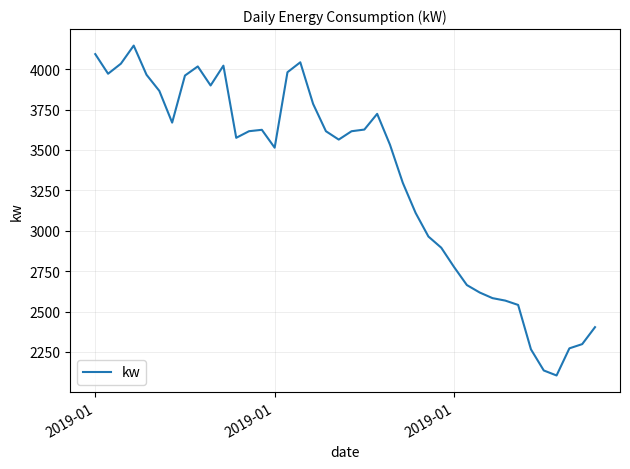

What is the maximum value shown in the chart?

4145.8